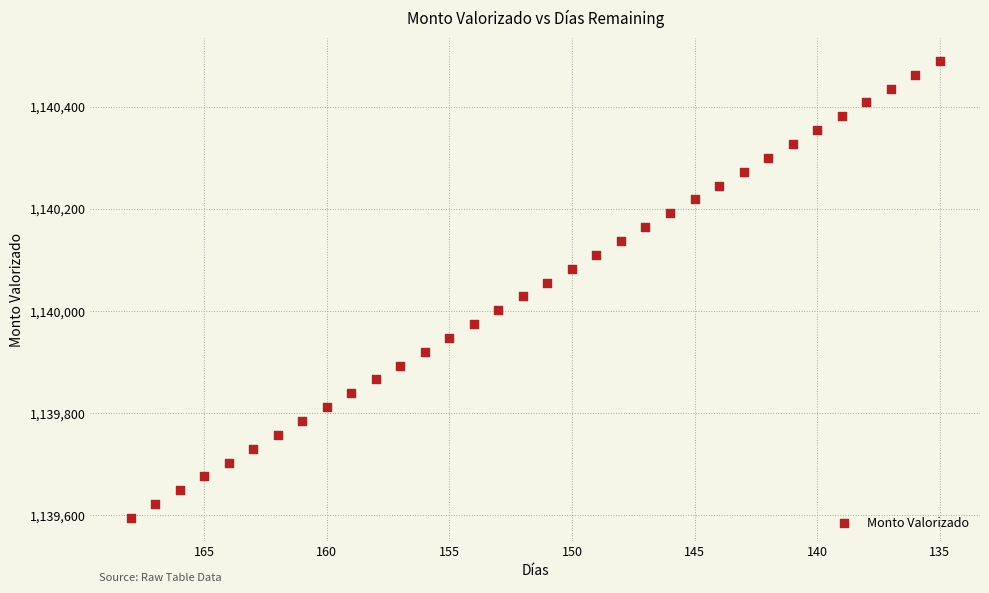

What is the range of X values (max minus min)?

33.0